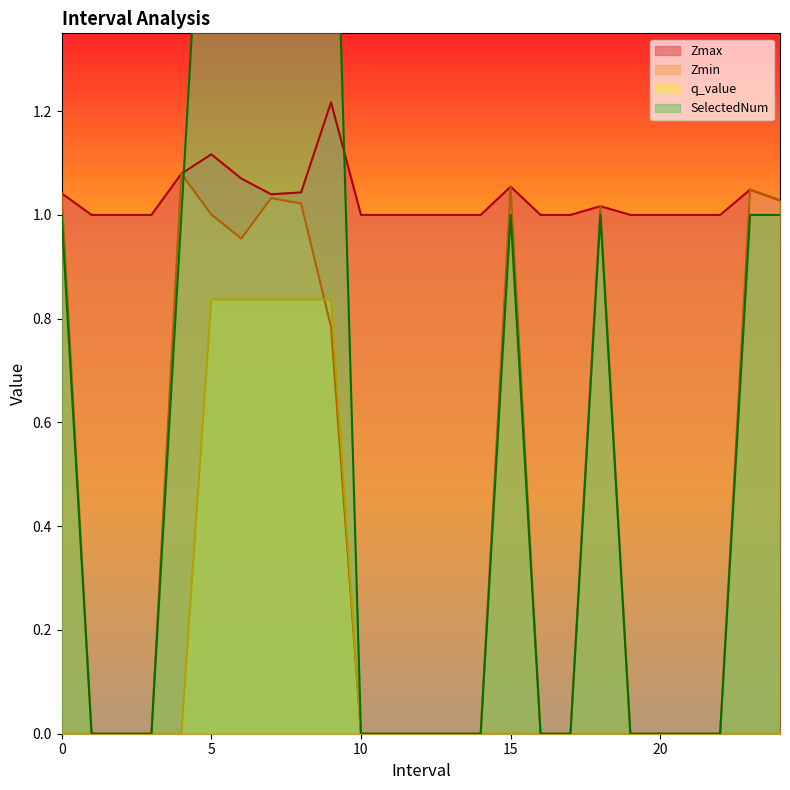

Which category has the highest value in the SelectedNum series?

5.0